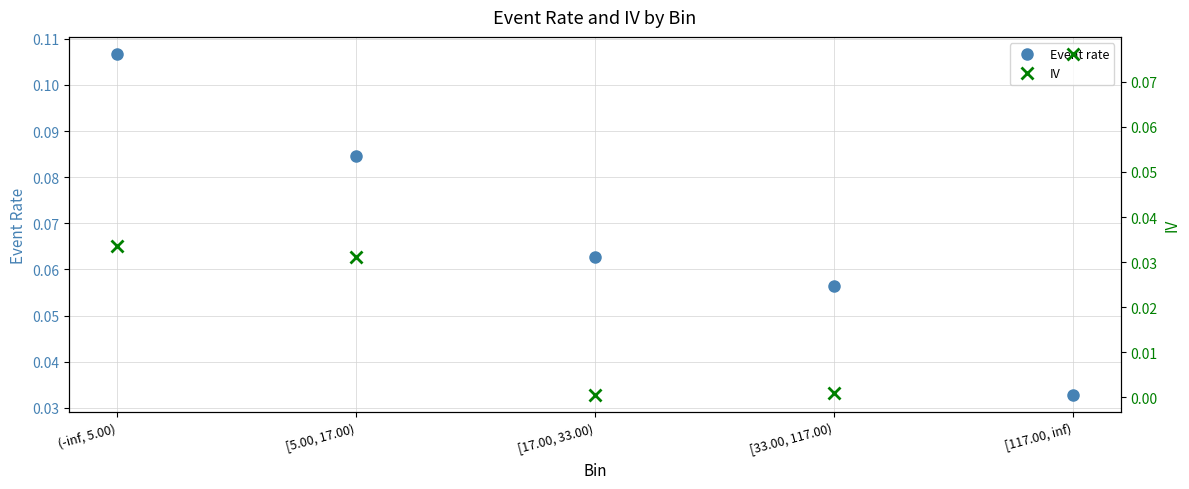

What is the label of the 3rd point from the left?

[17.00, 33.00)